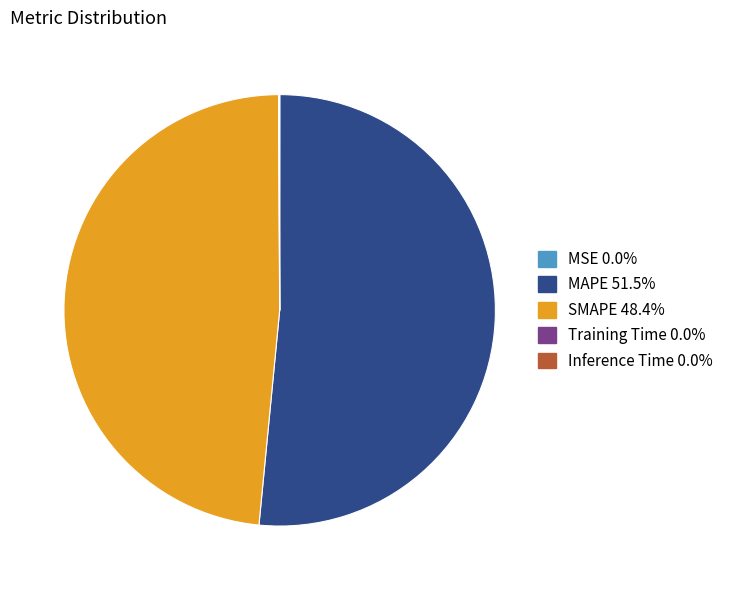

Which category has the biggest portion of the pie?

MAPE